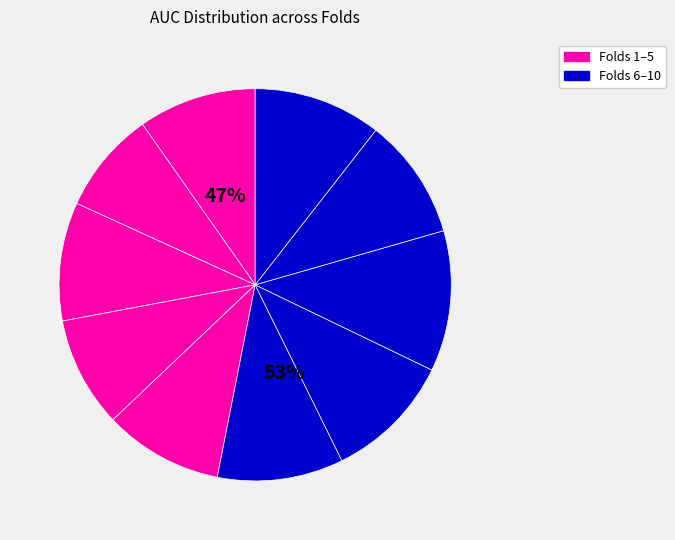

Which slice is the largest?

Fold 8